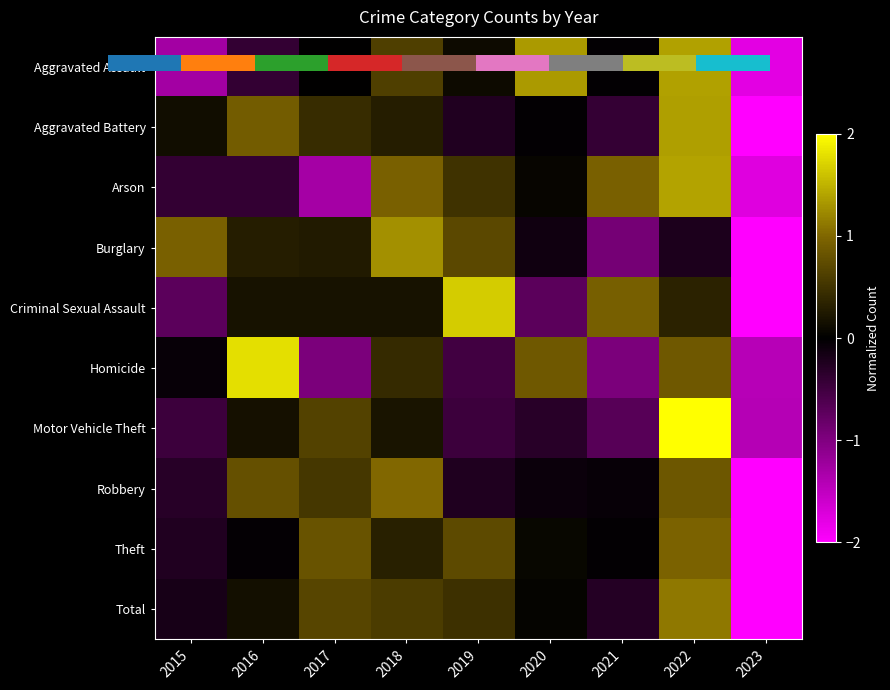

List the labels in order of Theft value, smallest first.

2023, 2015, 2016, 2021, 2020, 2018, 2019, 2017, 2022